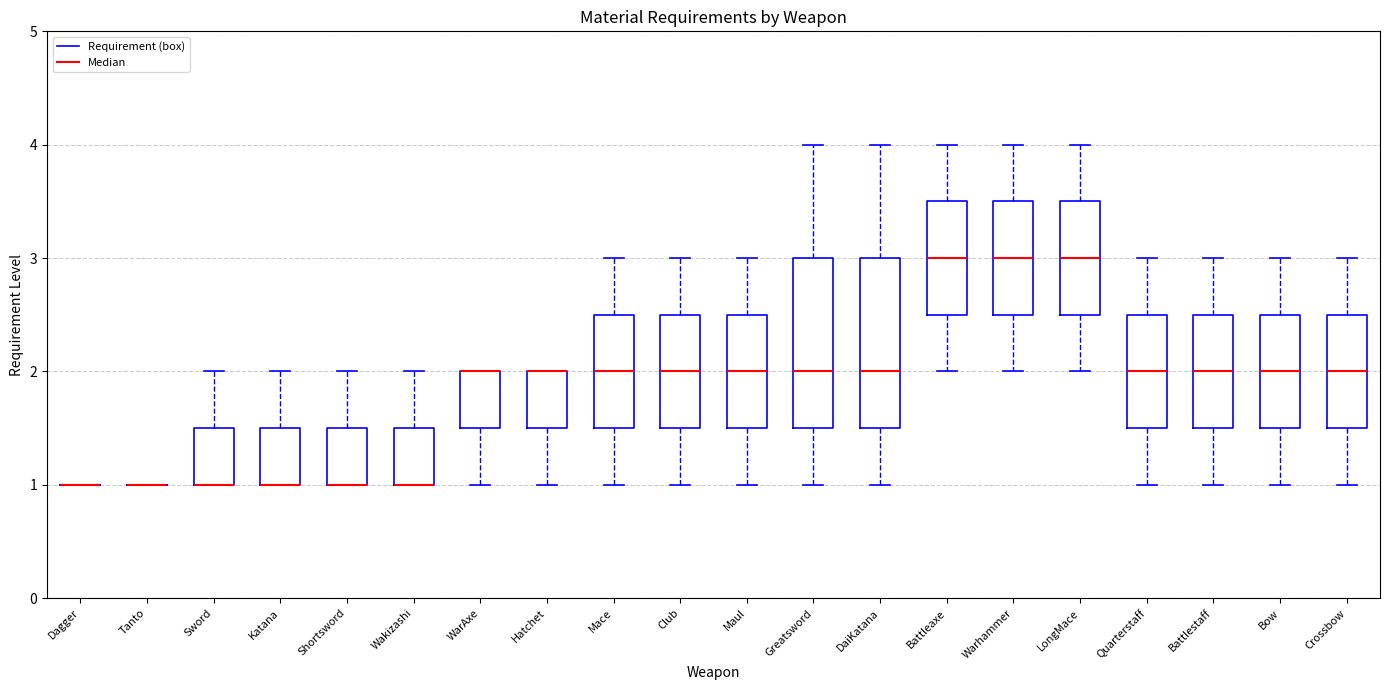

Where is the upper edge of the box for Mace on the y-axis? The values are not printed on the chart, so give them approximately, as read against the axis.

2.5